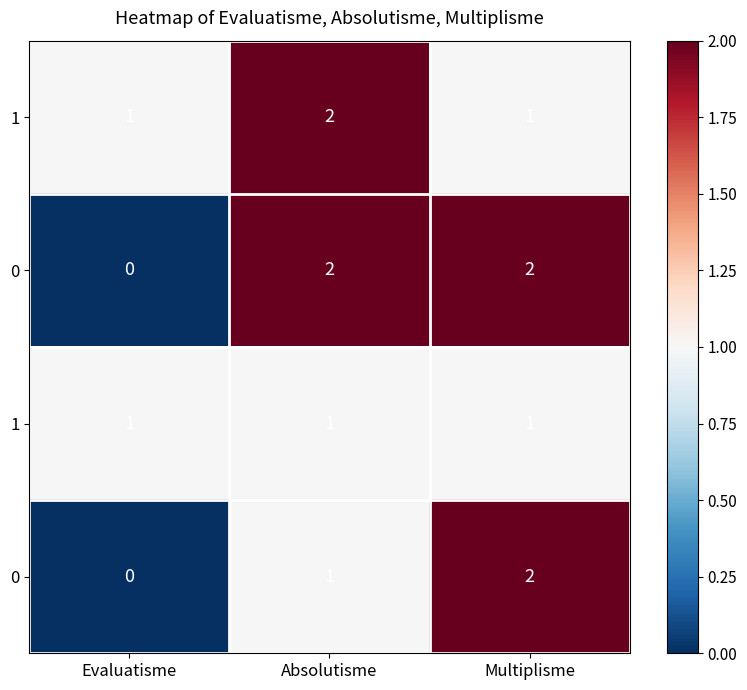

At which category is the sum across all series the highest?

Absolutisme